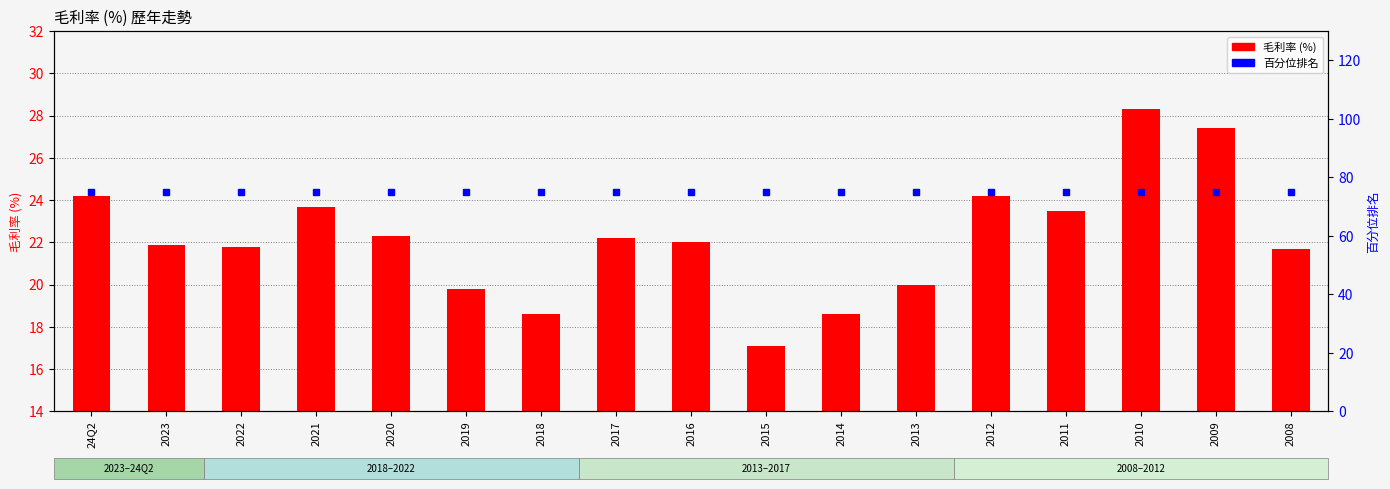

What position from the left is 2020?

5